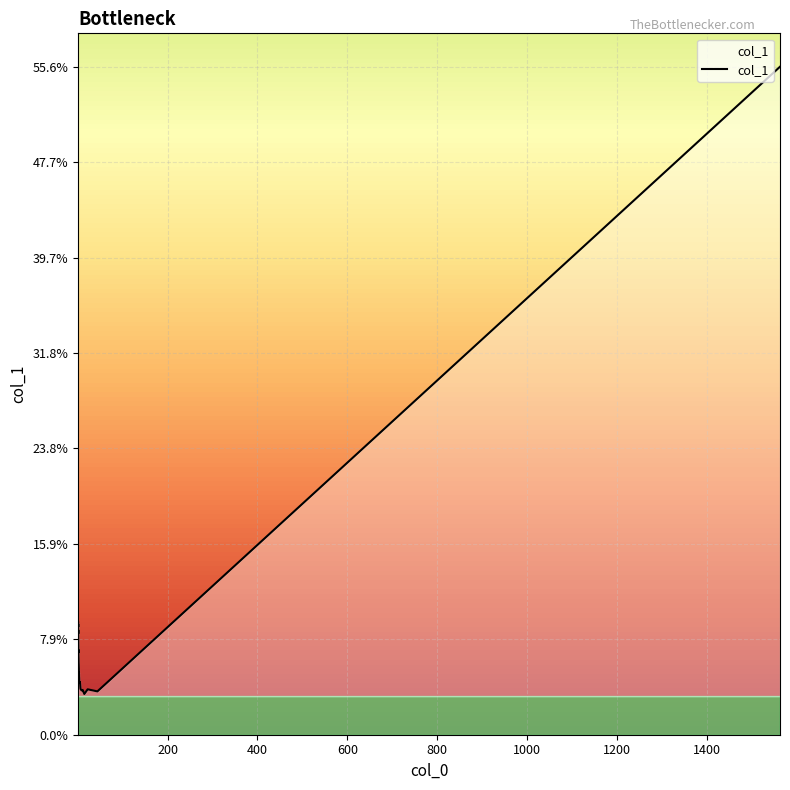

Is this an area chart (filled region under the line)?

Yes